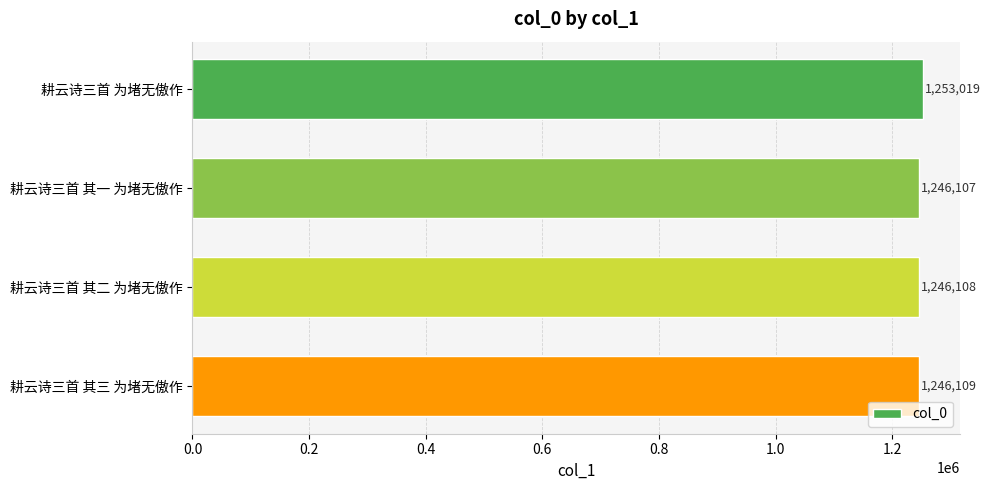

True or false: the data shows 1246109 at 耕云诗三首 其三 为堵无傲作.

True